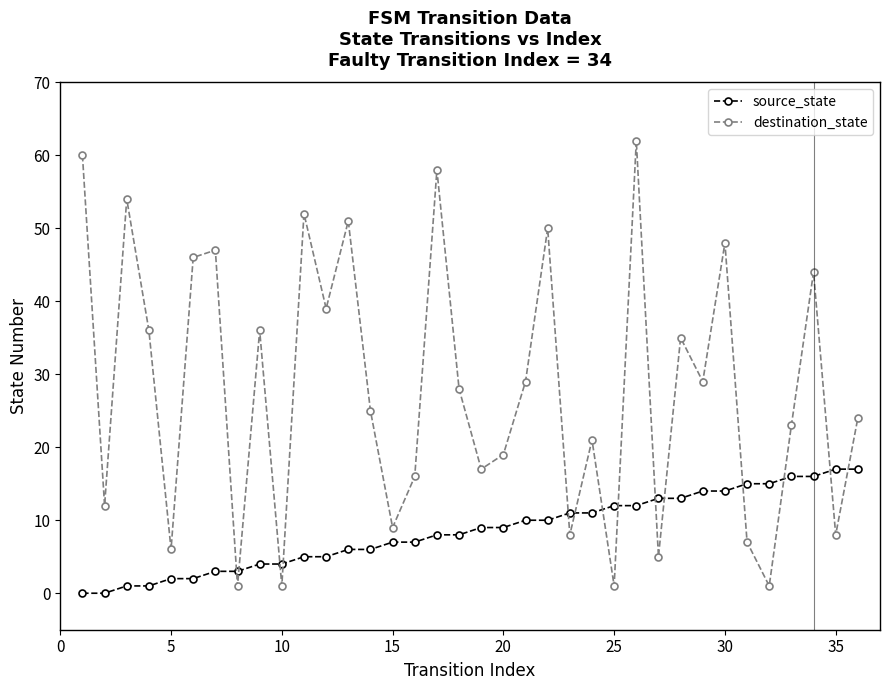

What is the value of the destination_state point at the 32nd from the left?

1